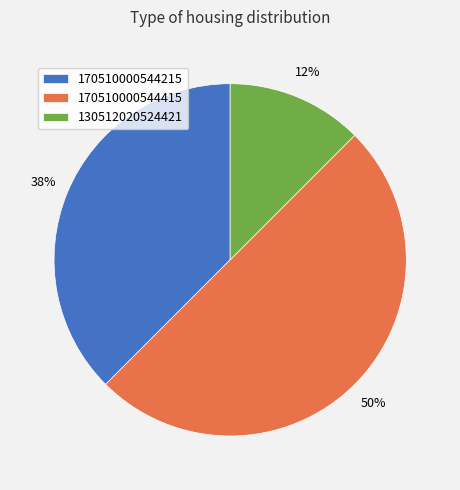

What is the largest slice in the pie chart?

170510000544415